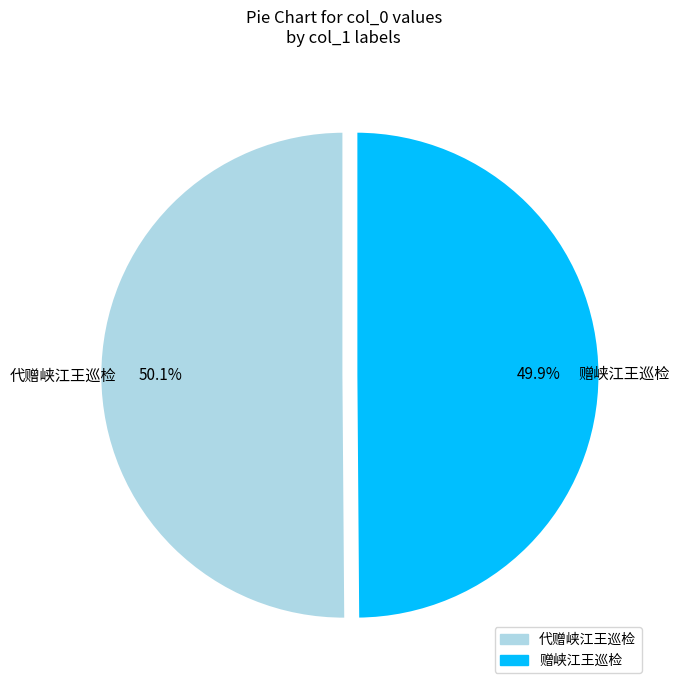

Is there a majority slice in this chart?

Yes